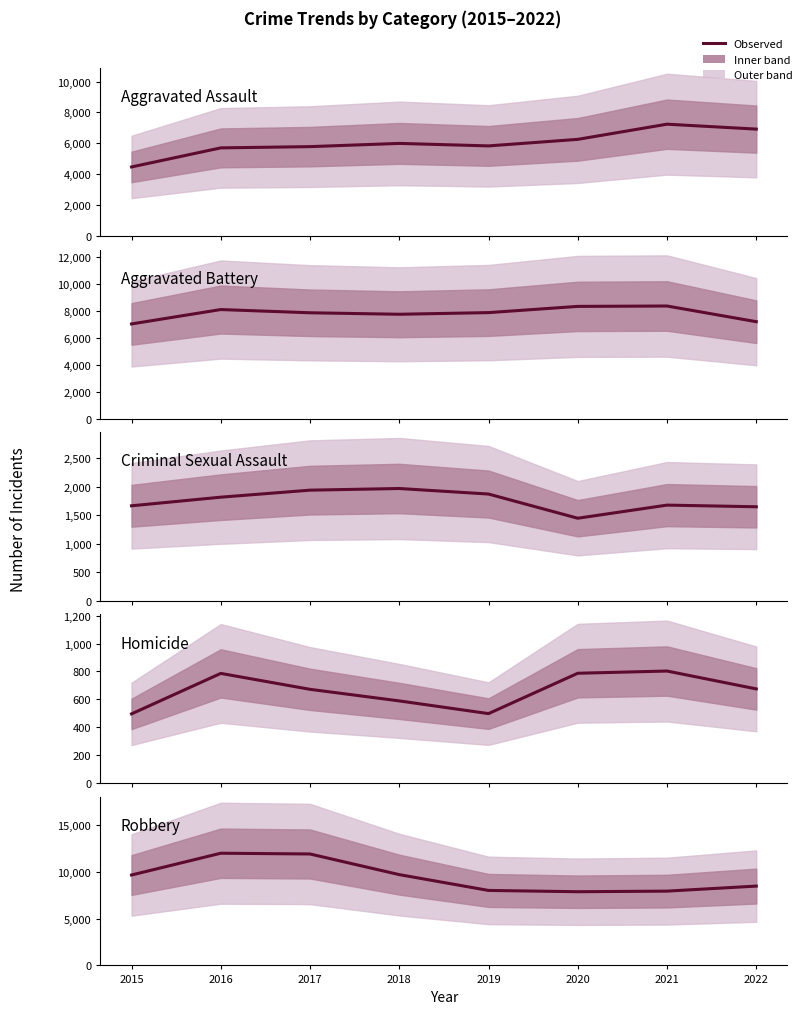

What is the maximum value shown in the chart?

11960